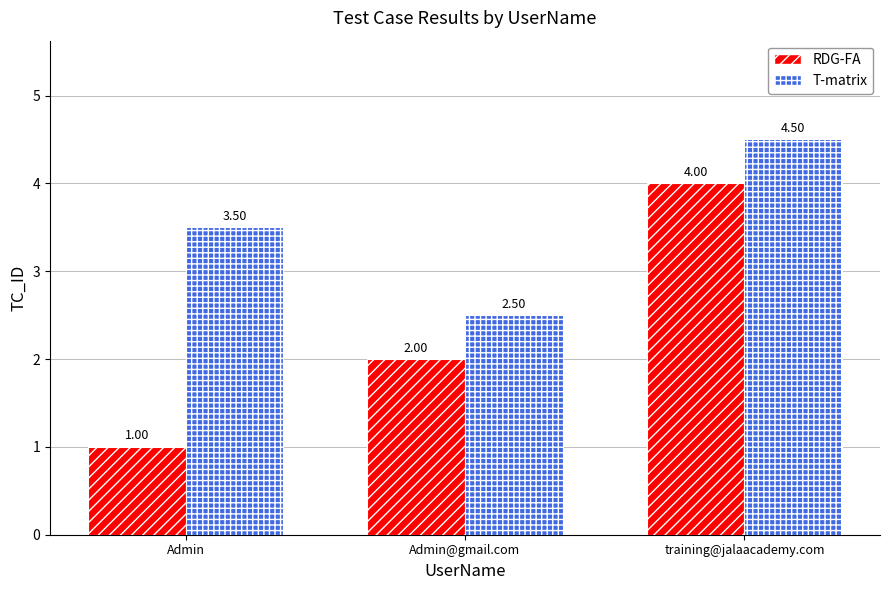

What is the total value across all series at training@jalaacademy.com?

8.5